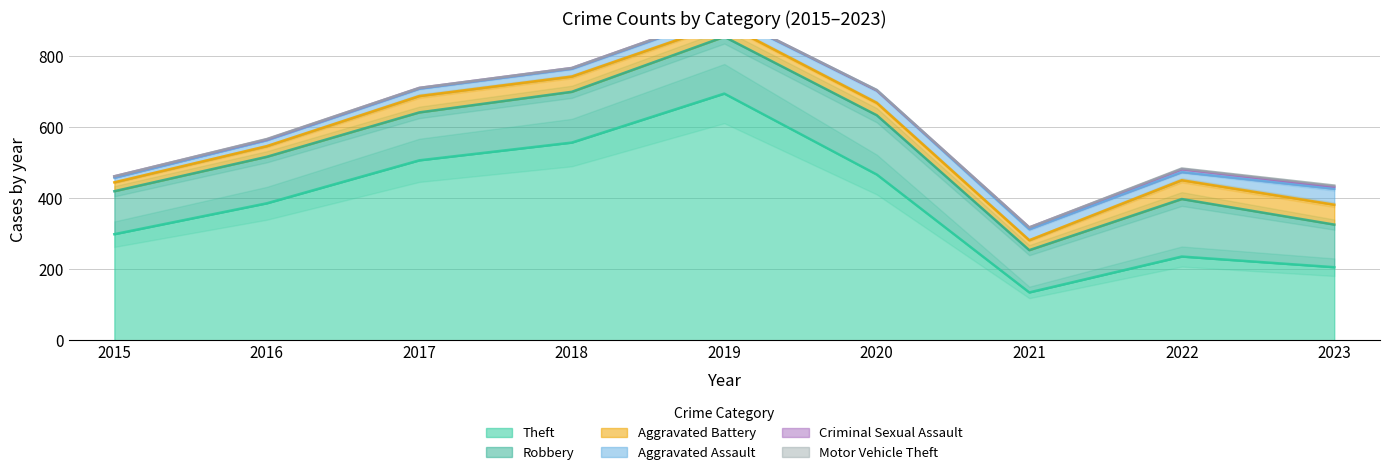

In Aggravated Assault, how many points are lower than both neighbors (excluding endpoints)?

1